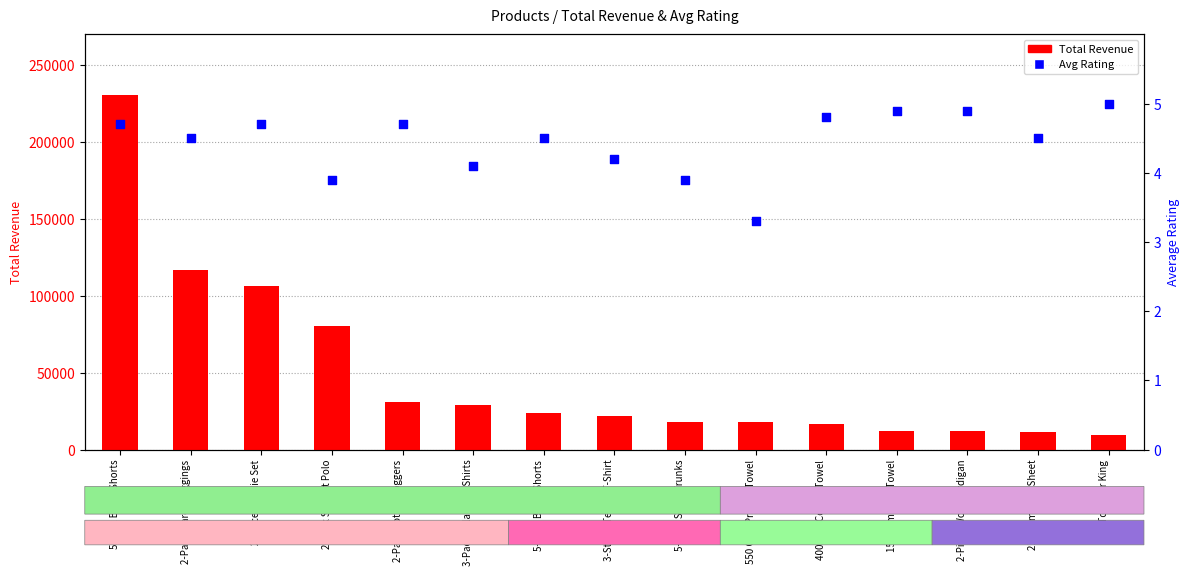

What are all the series names shown in the legend?

Total Revenue, Avg Rating